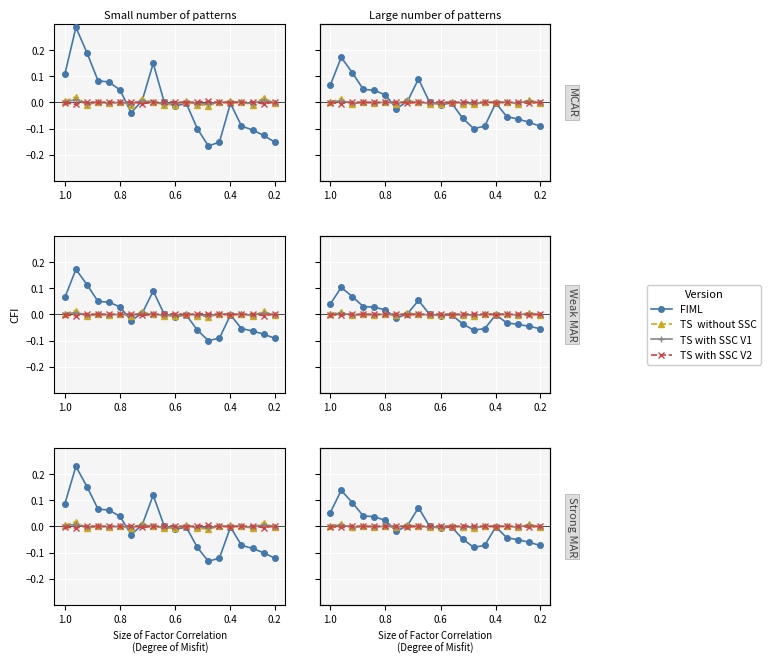

Is the value of TS  without SSC at 18 greater than the value of TS with SSC V1 at 13?

Yes